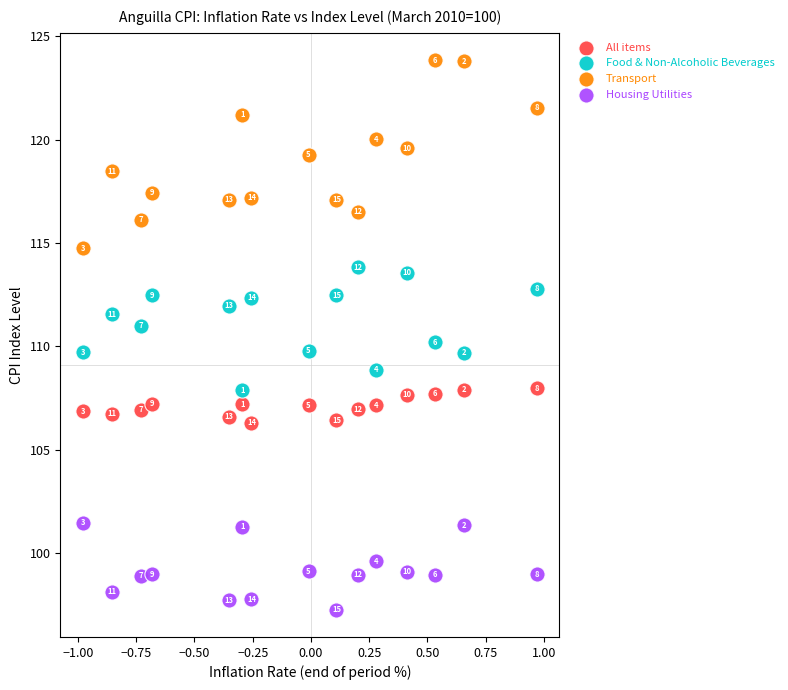

Which series has the largest Y range (max minus min)?

Transport